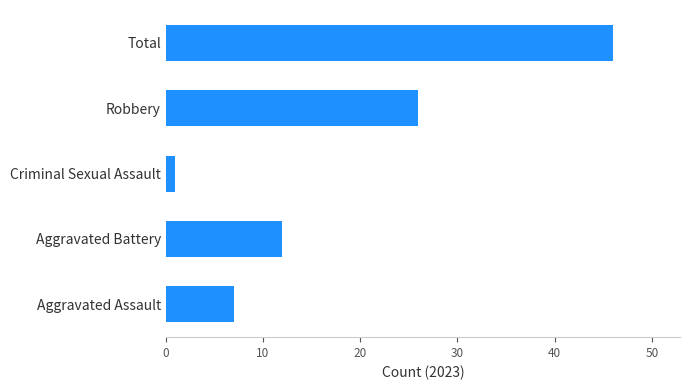

What is the change in value from Aggravated Assault to Total?

+39